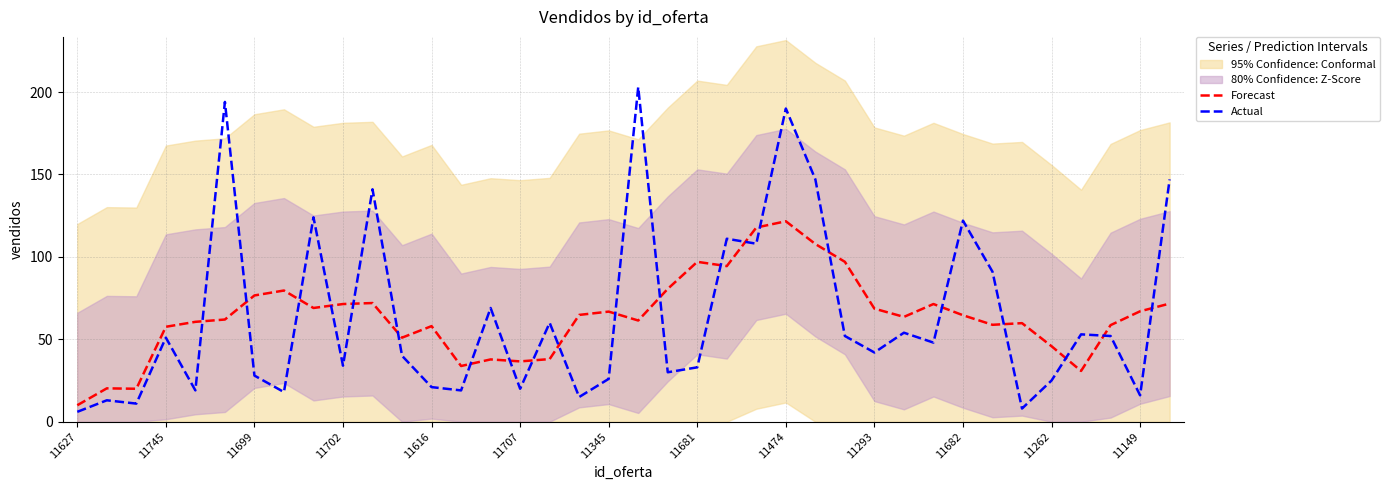

True or false: Forecast has more than 2 interior local peaks.

True